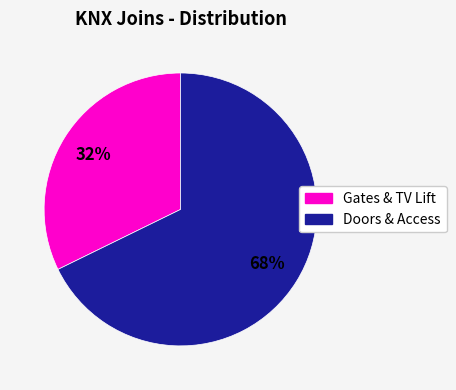

Does any single category account for the majority?

Yes